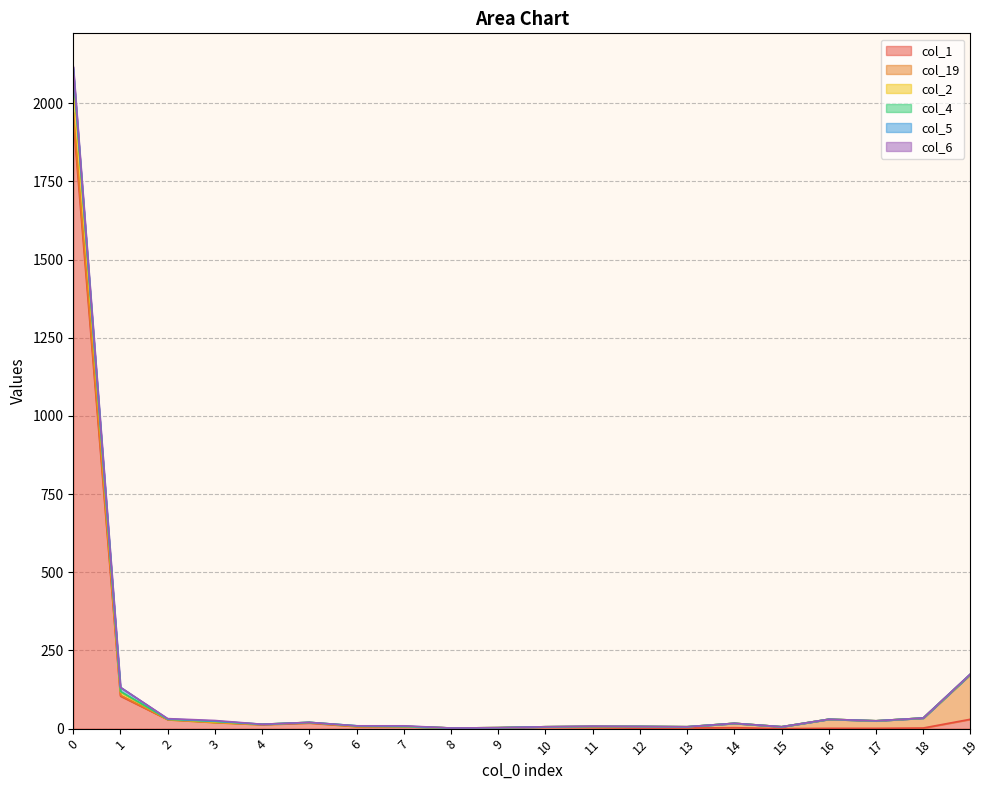

Does the chart have visible grid lines?

Yes